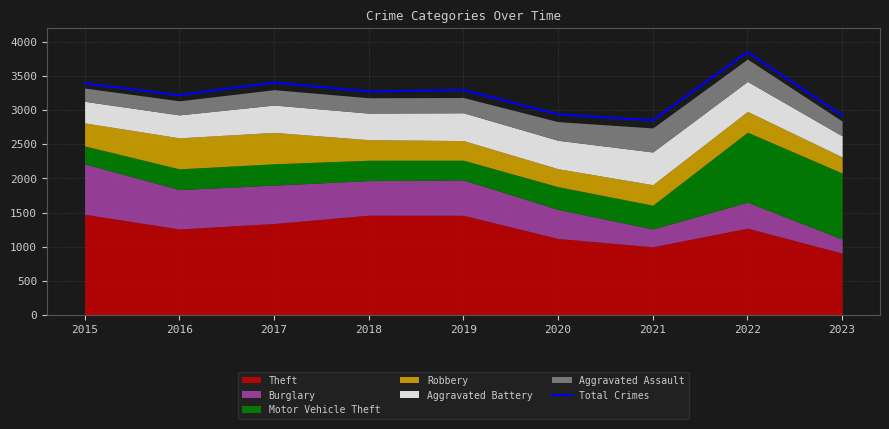

What is the change in value from 2017 to 2021?

-553